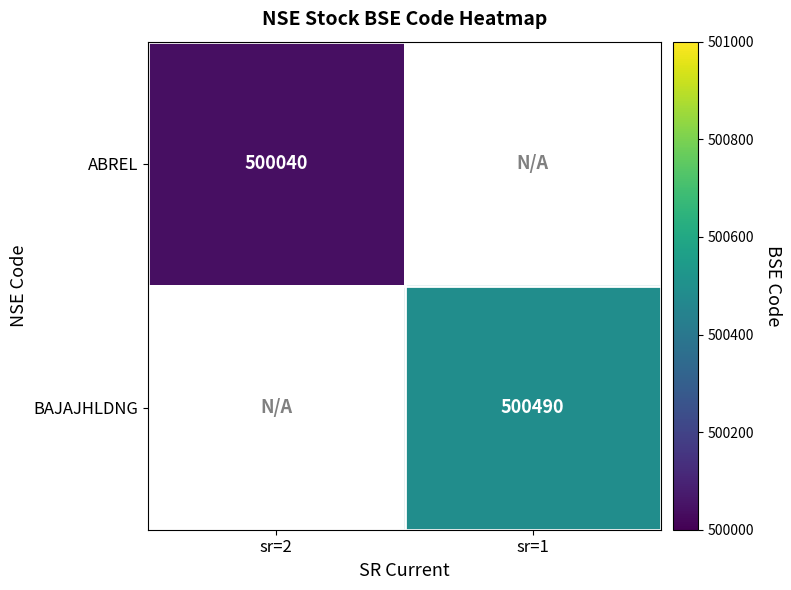

Is it true that BAJAJHLDNG equals 847640 at sr=1?

False